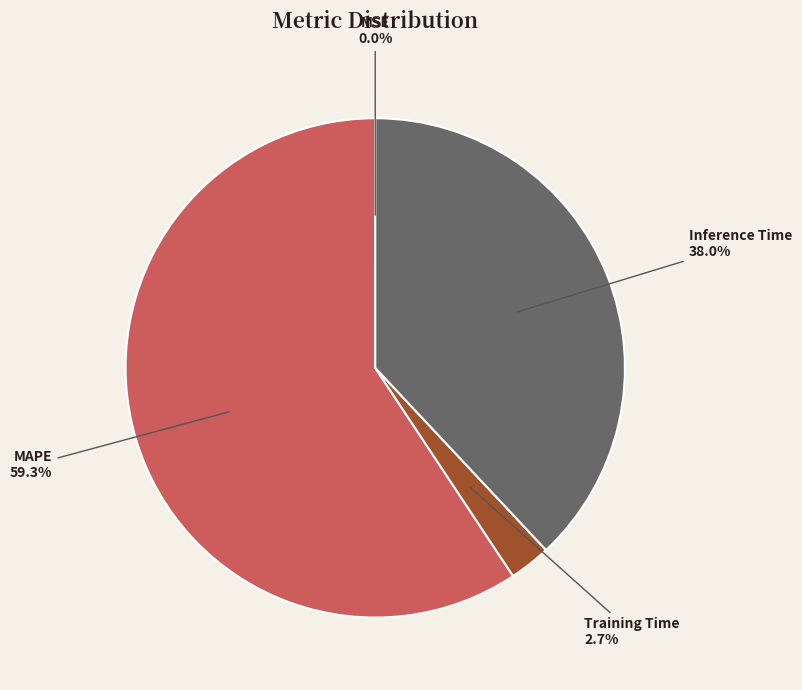

True or false: Inference Time accounts for 38% of the total.

True